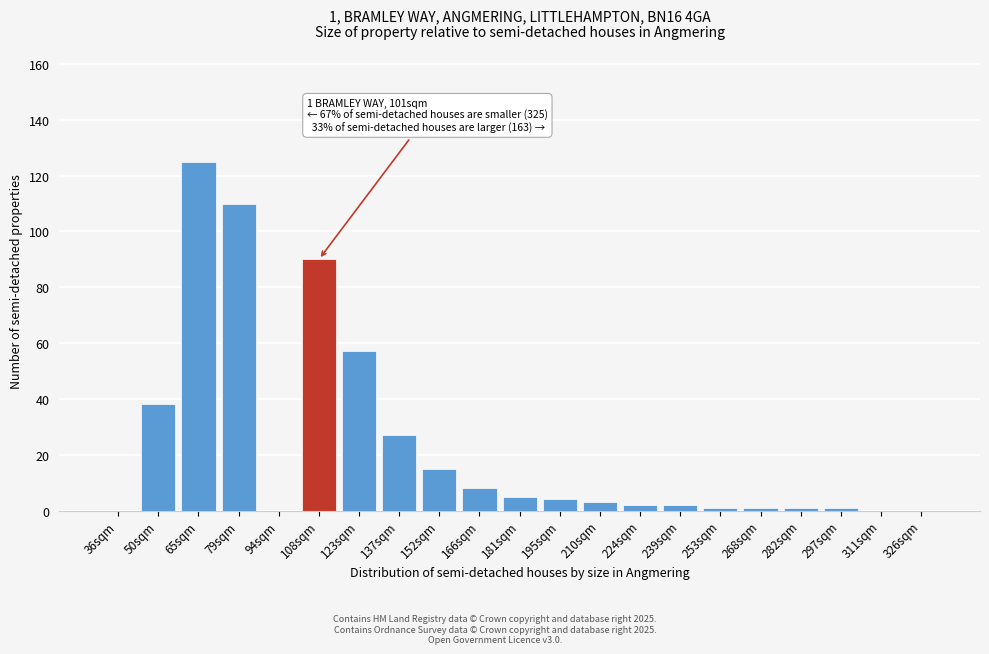

Reading left to right, extract all data points from this chart.

36sqm=0	50sqm=38	65sqm=125	79sqm=110	94sqm=0	108sqm=90	123sqm=57	137sqm=27	152sqm=15	166sqm=8	181sqm=5	195sqm=4	210sqm=3	224sqm=2	239sqm=2	253sqm=1	268sqm=1	282sqm=1	297sqm=1	311sqm=0	326sqm=0